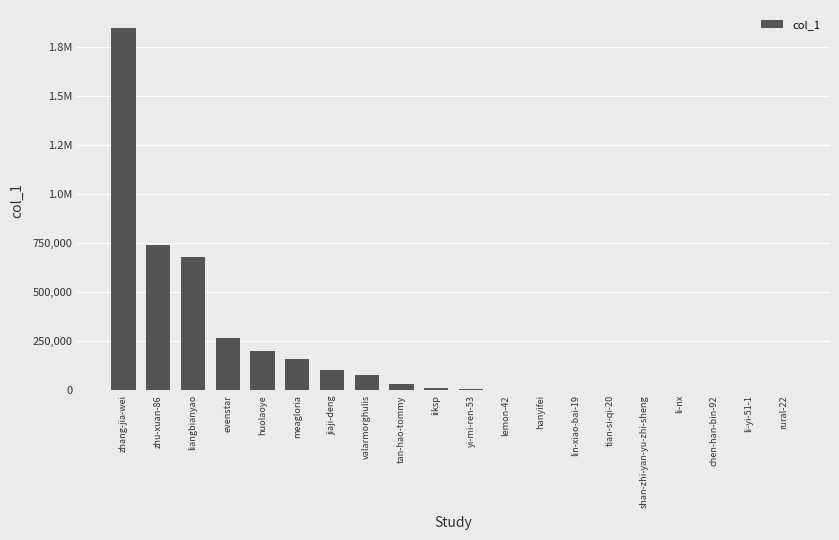

Which has a higher value, hanyifei or li-yi-51-1?

hanyifei